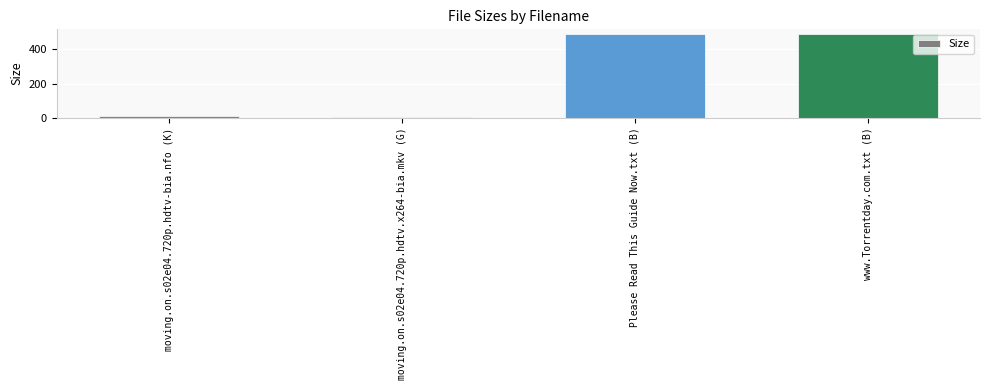

What is the ratio of the value at Please Read This Guide Now.txt (B) to the value at www.Torrentday.com.txt (B)?

1.0